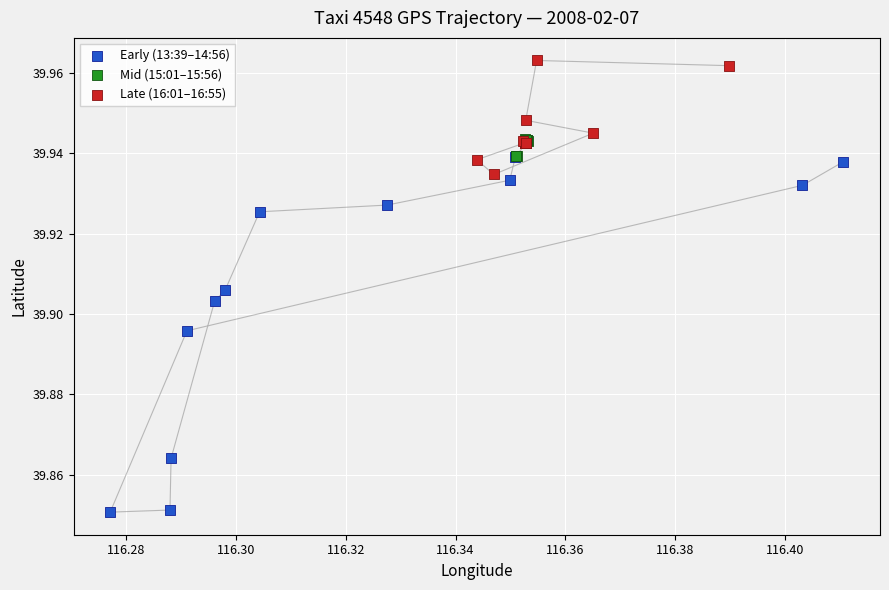

Which series contains the lowest Y value?

Early (13:39–14:56)